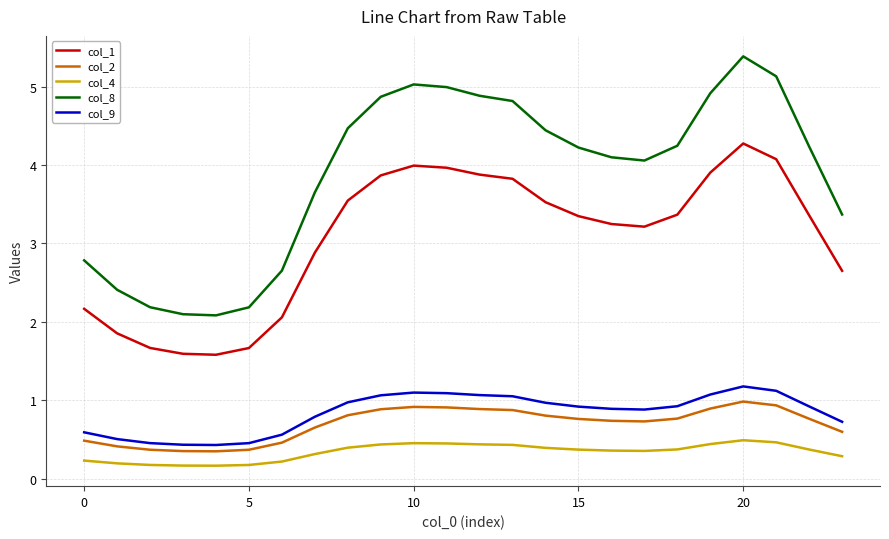

What is the difference between the maximum and minimum values in the col_8 series?

3.3